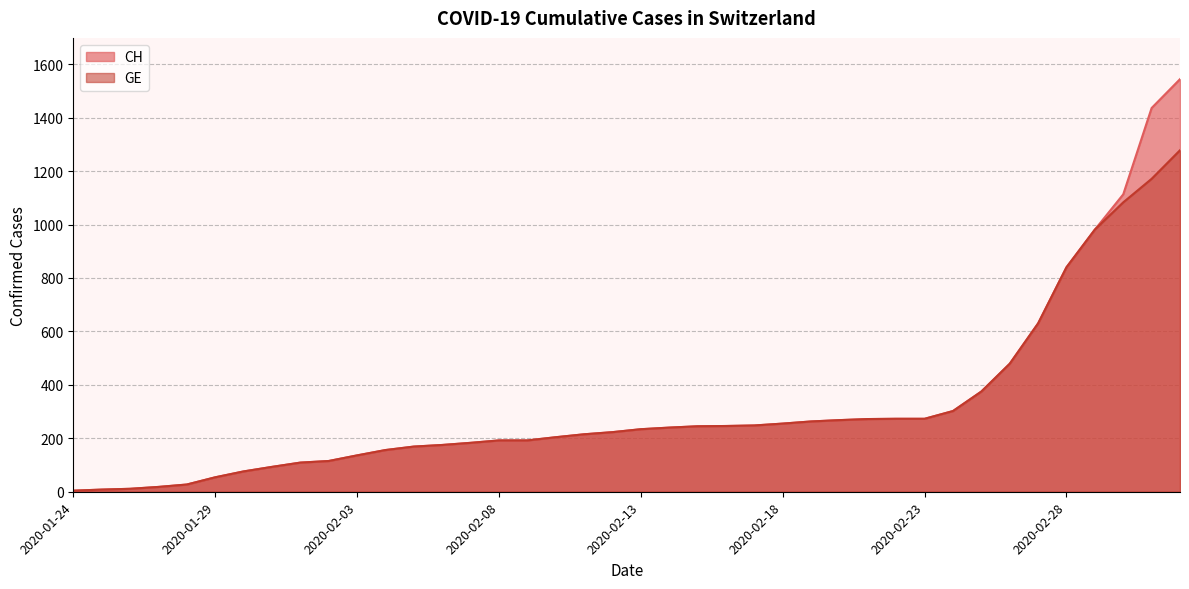

Does the chart display data point markers on the line(s)?

No